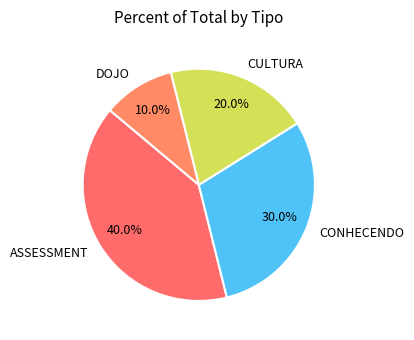

To the nearest percent, what is the difference between the CONHECENDO and CULTURA slice percentages?

10%